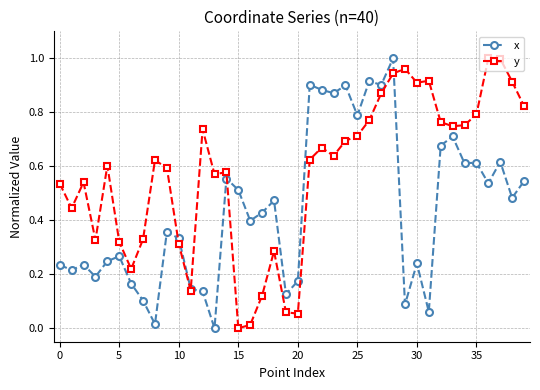

True or false: x has more than 2 interior local peaks.

True